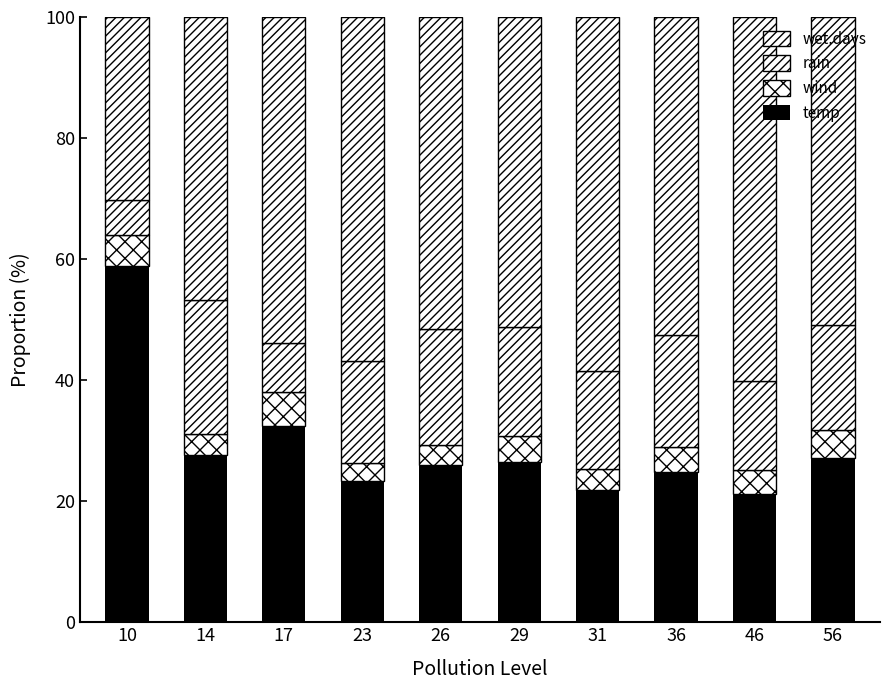

How many distinct data groups are displayed?

4